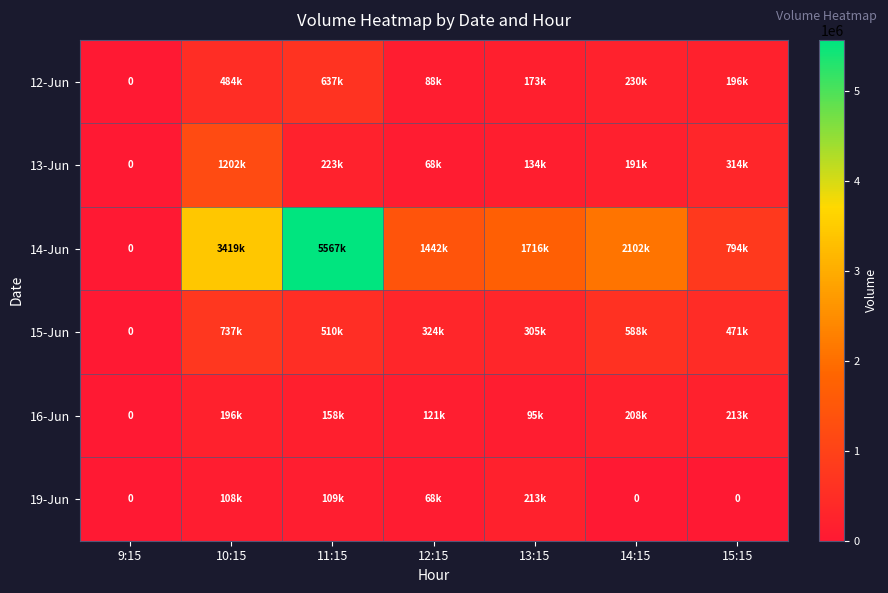

Which label corresponds to the smallest value in the chart?

9:15